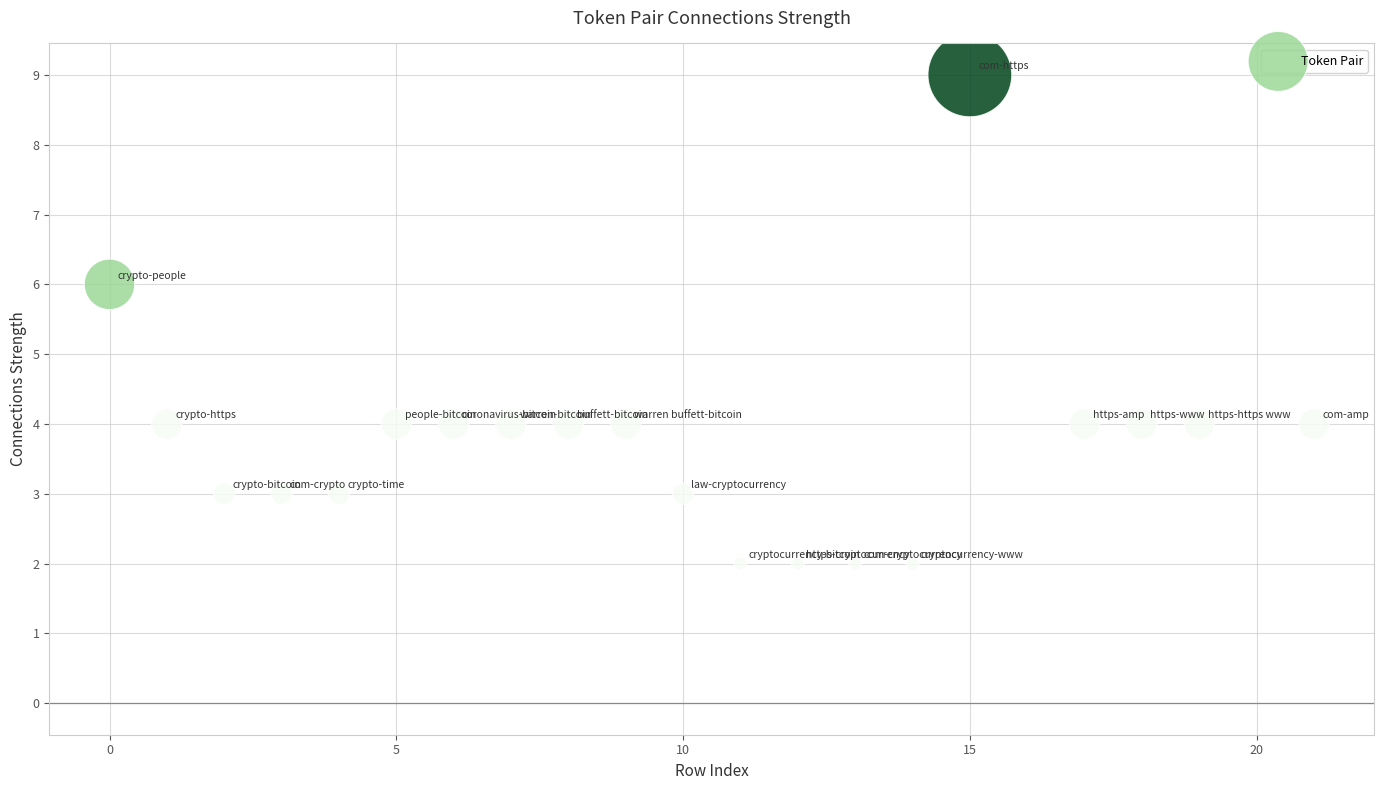

What is the range of X values (max minus min)?

21